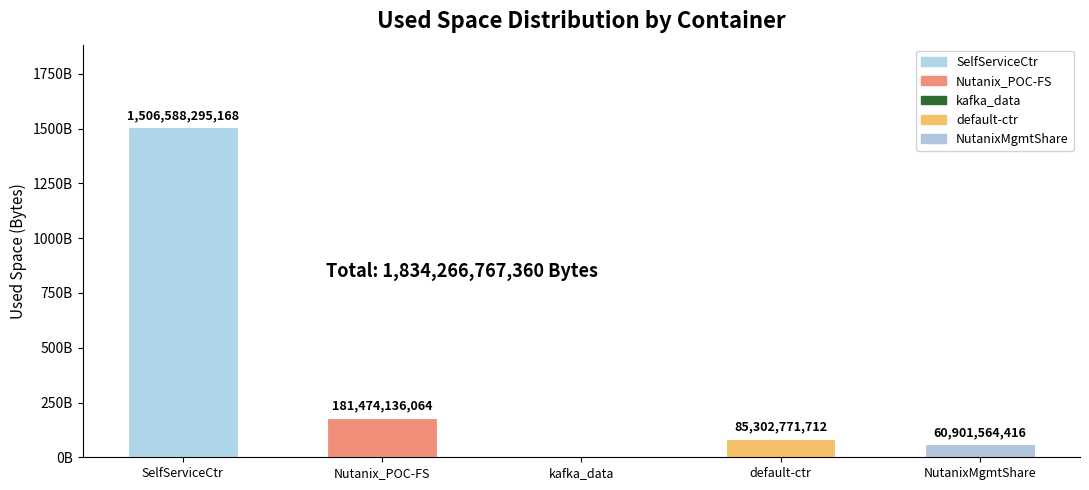

Rank the categories by value from highest to lowest.

SelfServiceContainer, Nutanix_POC-FS_ctr, default-container-20507328152854, NutanixManagementShare, kafka_data